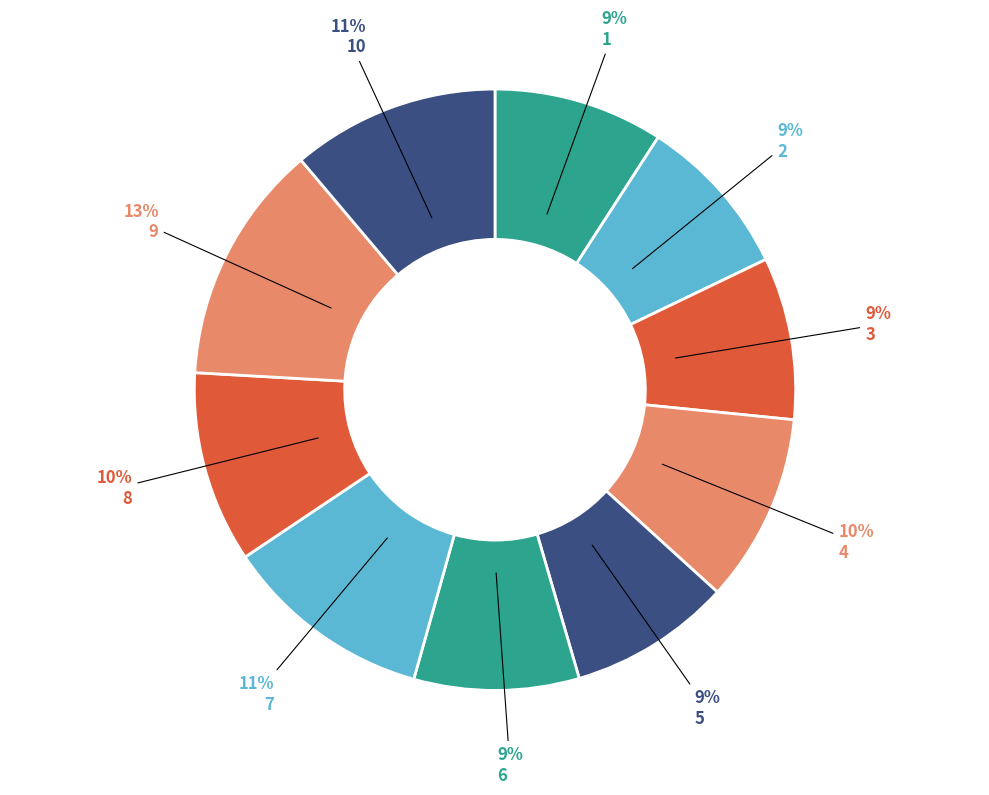

How many segments does this pie chart have?

10